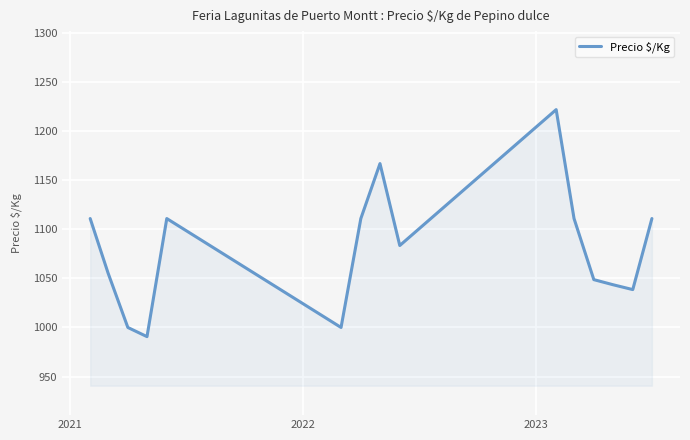

What is the smallest value displayed?

990.7